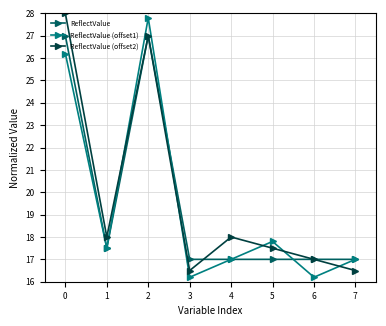

What is the minimum value for ReflectValue?

17.0